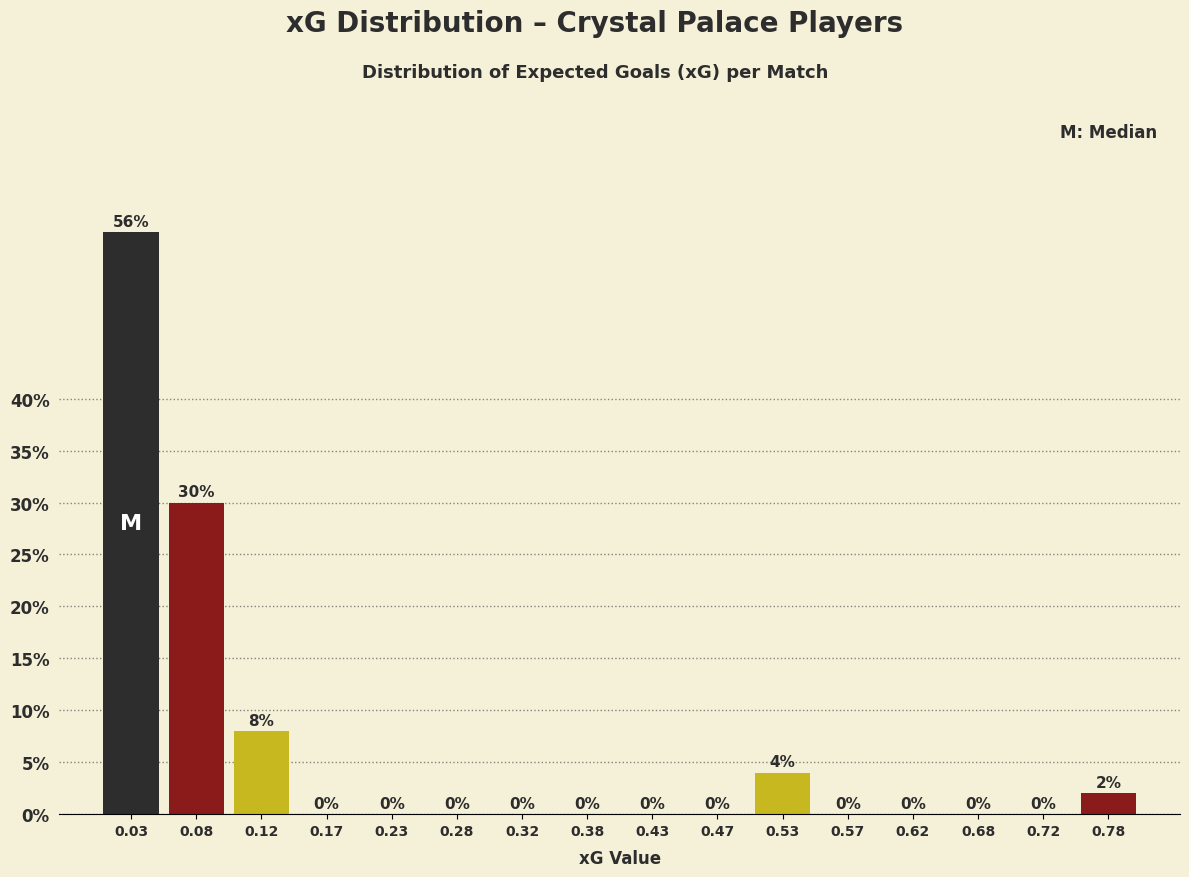

What is the height of the bar covering 0.05 to 0.10 on the x-axis?

30